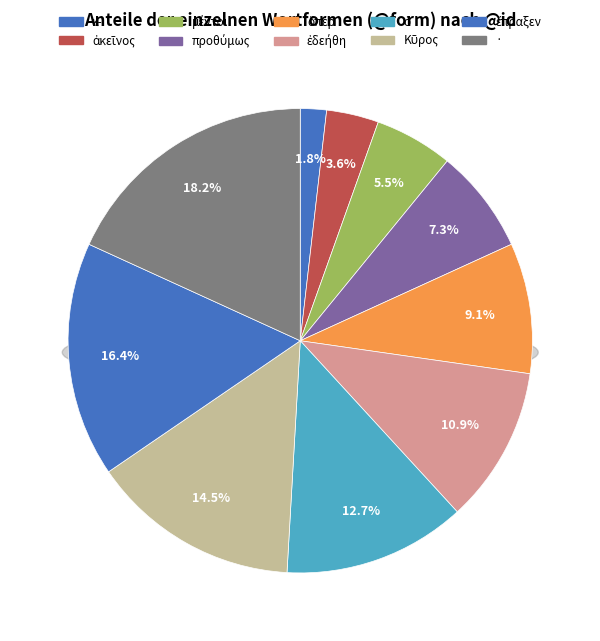

Which category has the smallest portion of the pie?

κ-